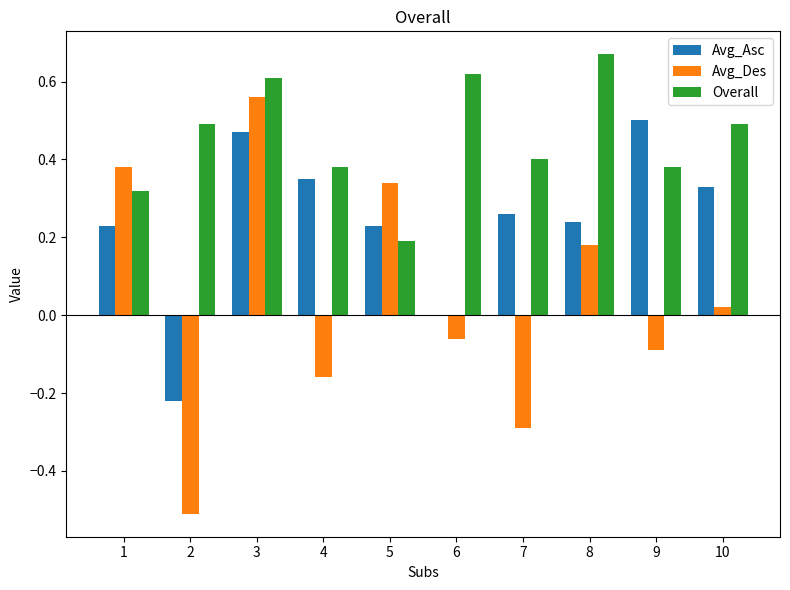

Which series has the largest range (max minus min)?

Avg_Des